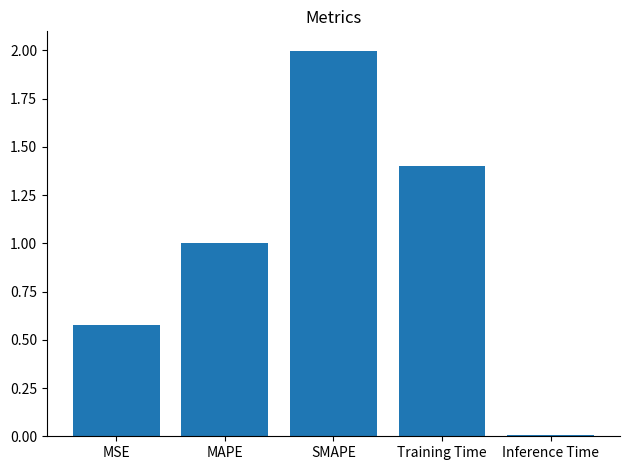

What is the average value?

1.0